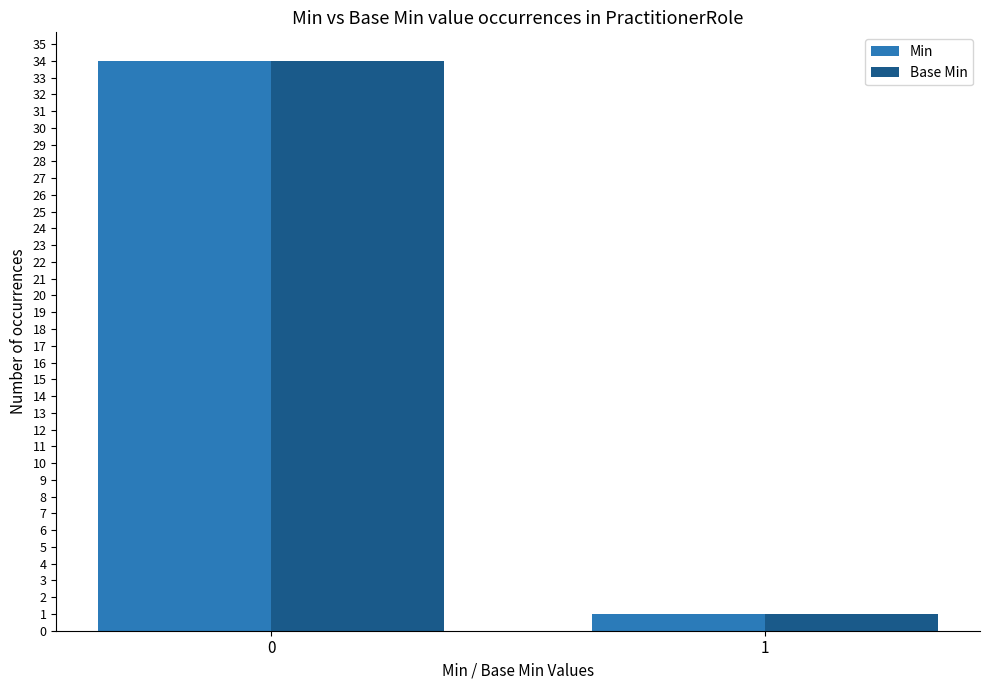

Reading right to left, list all the values displayed in this chart.

Min: 1=1	0=34
Base Min: 1=1	0=34